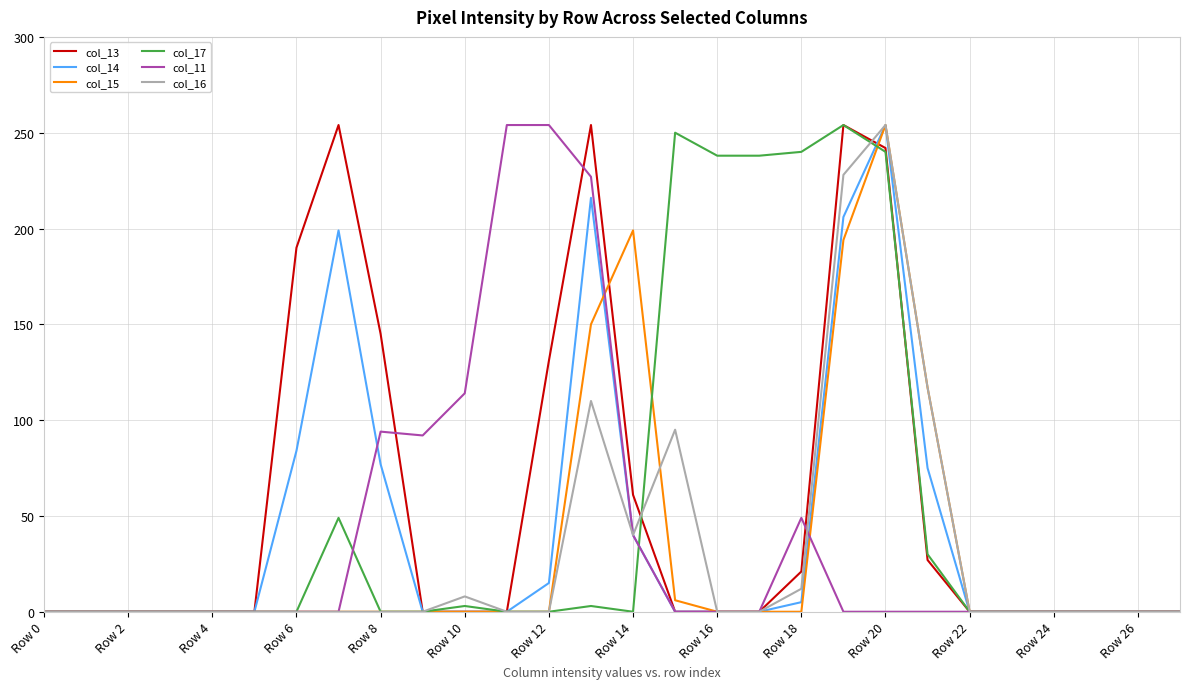

What is the maximum value shown in the chart?

254